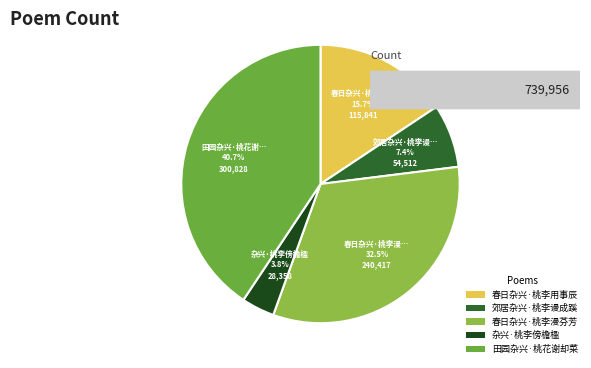

What percentage is NOT represented by 春日杂兴·桃李用事辰?

84.3%